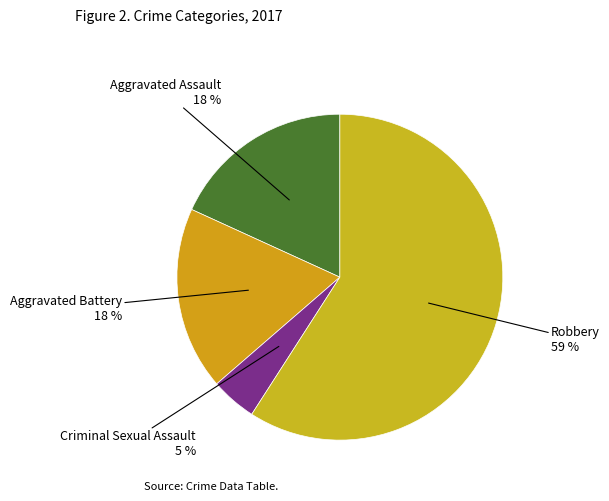

Which category accounts for the majority?

Robbery